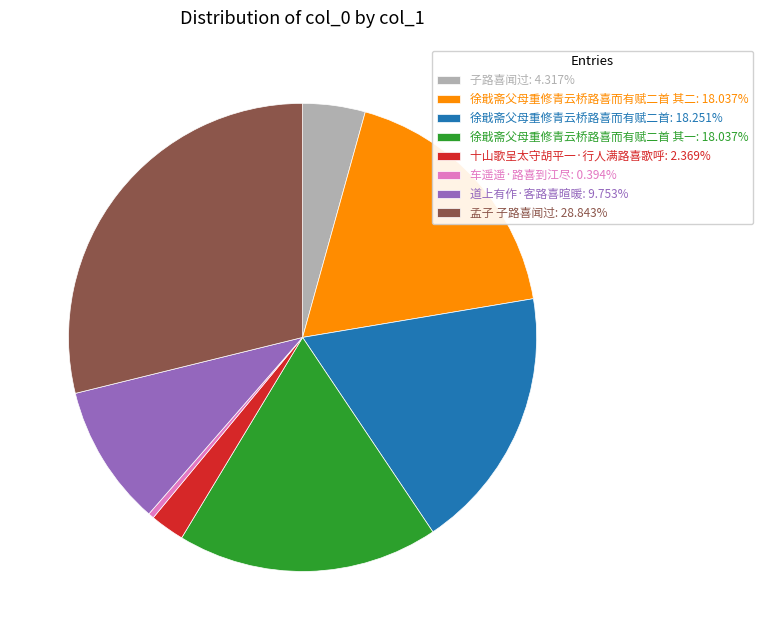

Is the sum of 孟子 子路喜闻过: 28.843% and 子路喜闻过: 4.317% greater than half?

No